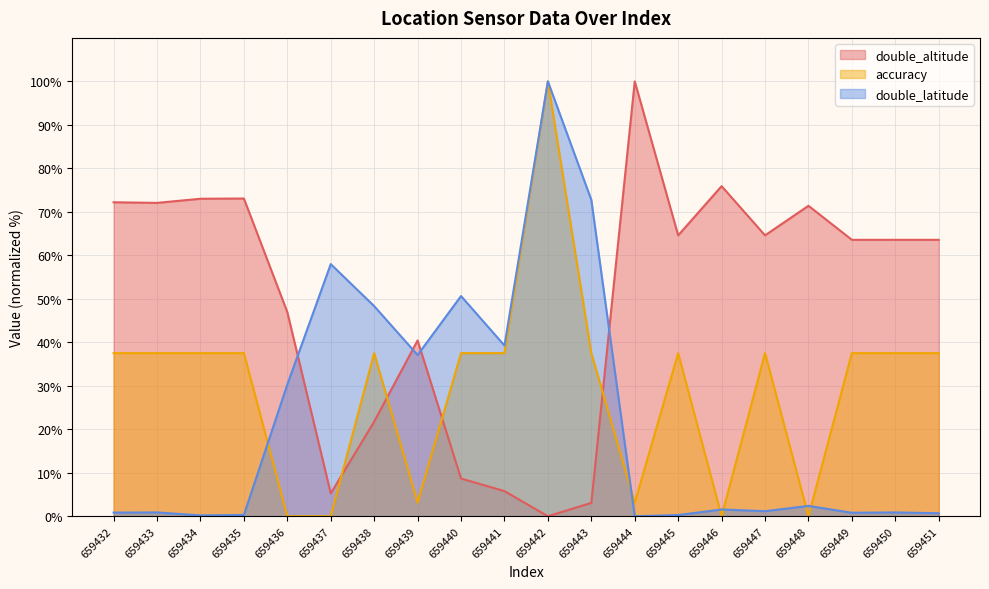

Rank the series by their maximum value, from highest to lowest.

double_altitude, accuracy, double_latitude